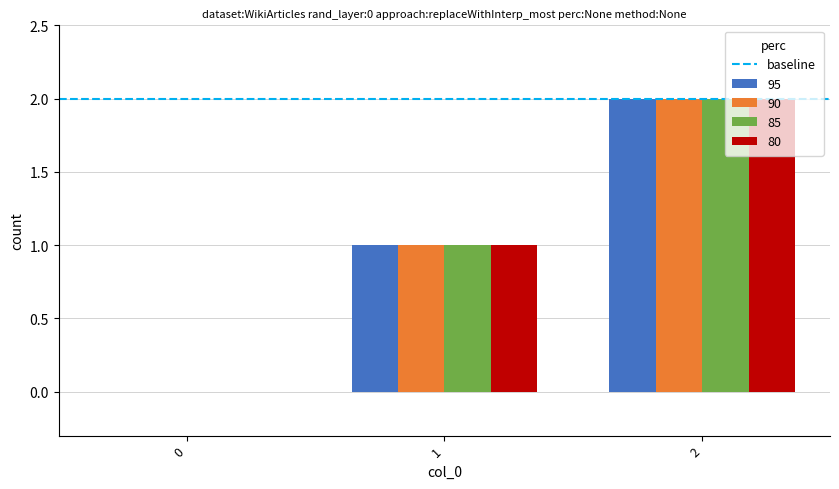

How many distinct data groups are displayed?

4